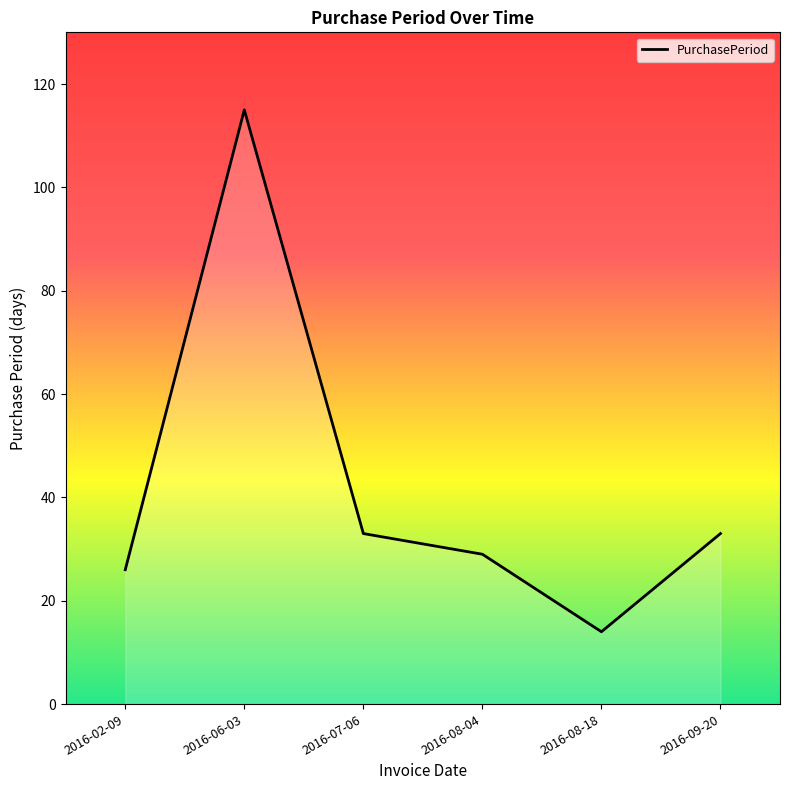

Count the number of categories in the chart.

6